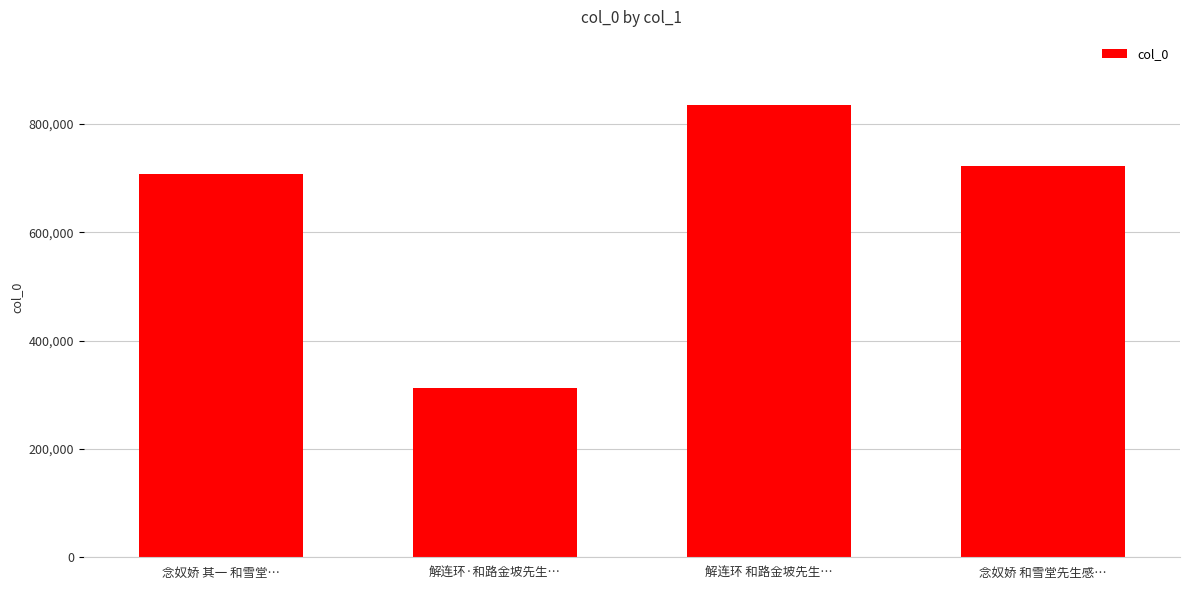

What is the sum of the values at 解连环·和路金坡先生… and 念奴娇 其一 和雪堂…?

1021479